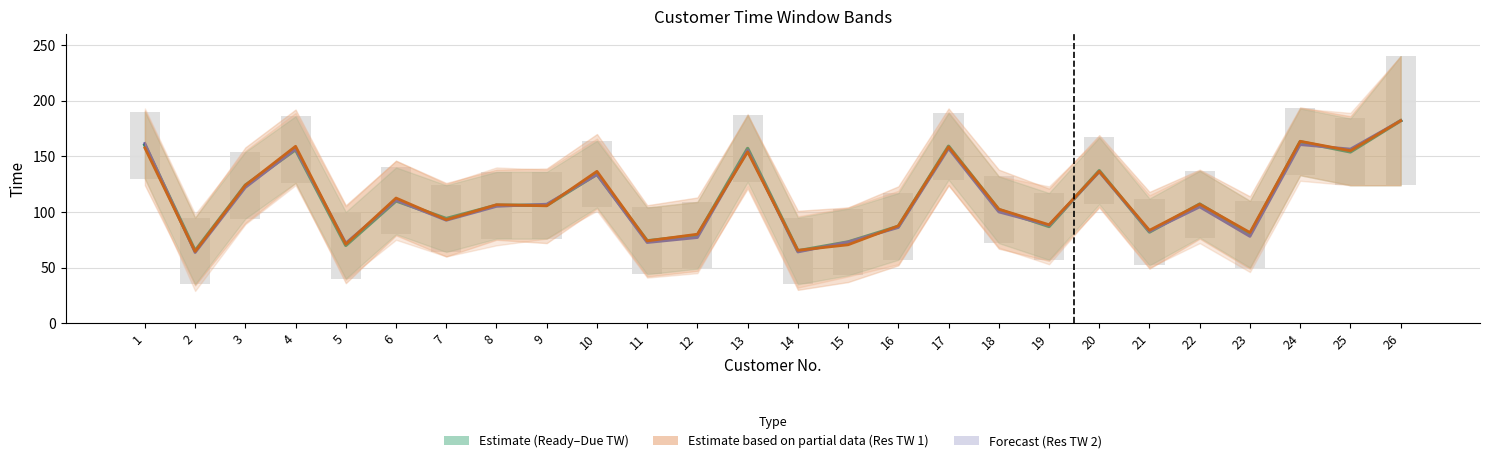

Reading right to left, transcribe all the data shown in this chart.

READY_TIME: 26=182.0	25=154.0	24=163.0	23=80.0	22=107.0	21=82.0	20=137.0	19=87.0	18=102.0	17=159.0	16=87.0	15=73.0	14=65.0	13=157.0	12=79.0	11=74.0	10=134.0	9=106.0	8=106.0	7=94.0	6=110.0	5=70.0	4=156.0	3=124.0	2=65.0	1=160.0
DUE_TIME: 26=182.0	25=156.5	24=160.5	23=78.0	22=104.5	21=82.5	20=136.0	19=88.0	18=100.0	17=157.0	16=86.0	15=73.0	14=64.0	13=155.5	12=77.0	11=72.5	10=133.5	9=107.0	8=105.0	7=92.5	6=110.5	5=72.0	4=156.5	3=122.0	2=63.5	1=161.5
RES_TW_1_START: 26=182.0	25=155.0	24=163.5	23=81.5	22=107.0	21=83.5	20=136.5	19=88.5	18=102.5	17=158.5	16=87.5	15=70.5	14=65.5	13=154.0	12=80.0	11=74.0	10=136.5	9=105.5	8=106.5	7=93.0	6=112.5	5=71.0	4=159.0	3=124.0	2=64.5	1=157.5